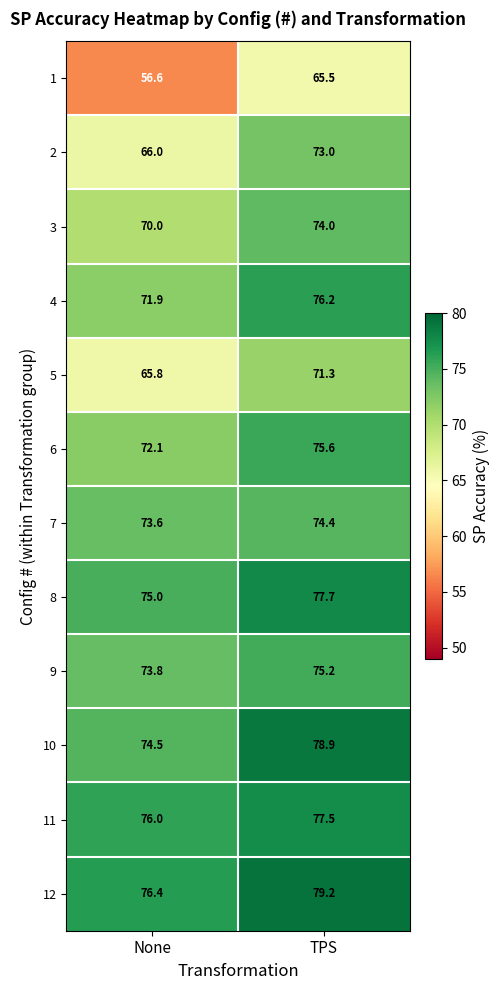

Reading left to right, list all the values displayed in this chart.

1: None=56.6	TPS=65.5
2: None=66.0	TPS=73.0
3: None=70.0	TPS=74.0
4: None=71.9	TPS=76.2
5: None=65.8	TPS=71.3
6: None=72.1	TPS=75.6
7: None=73.6	TPS=74.4
8: None=75.0	TPS=77.7
9: None=73.8	TPS=75.2
10: None=74.5	TPS=78.9
11: None=76.0	TPS=77.5
12: None=76.4	TPS=79.2